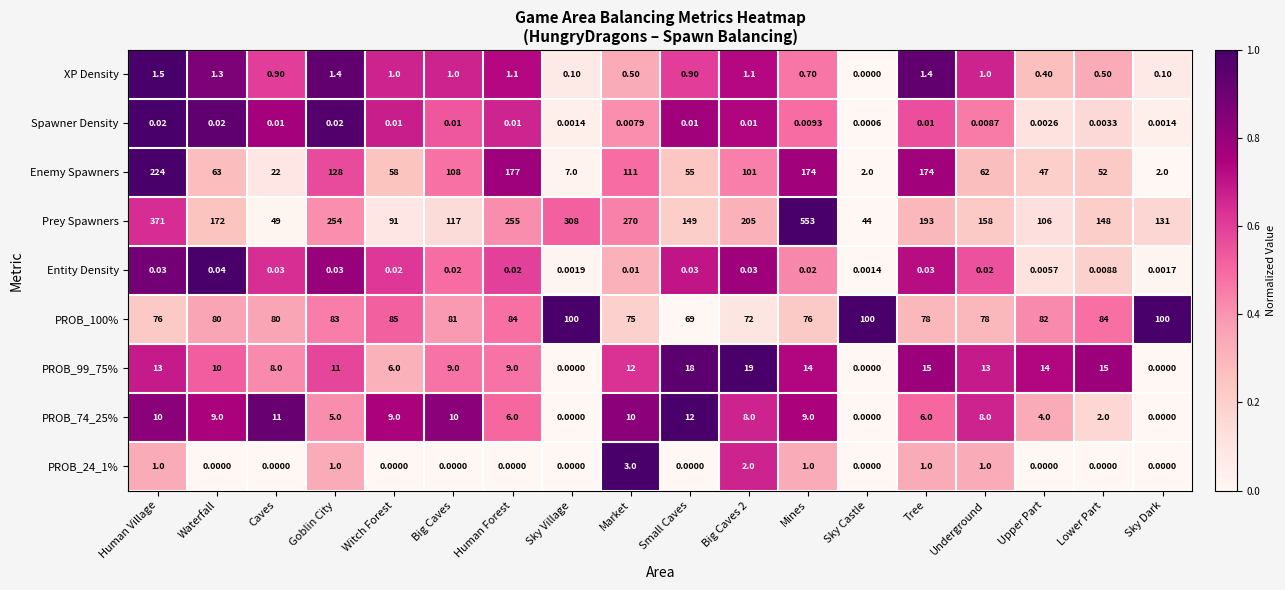

Which series has the largest total across all categories?

Prey Spawners